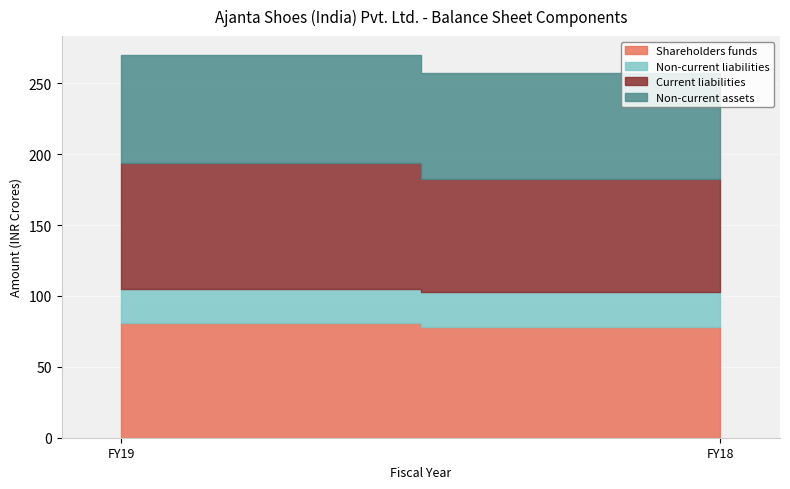

Between FY18 and FY19, which is larger?

FY19